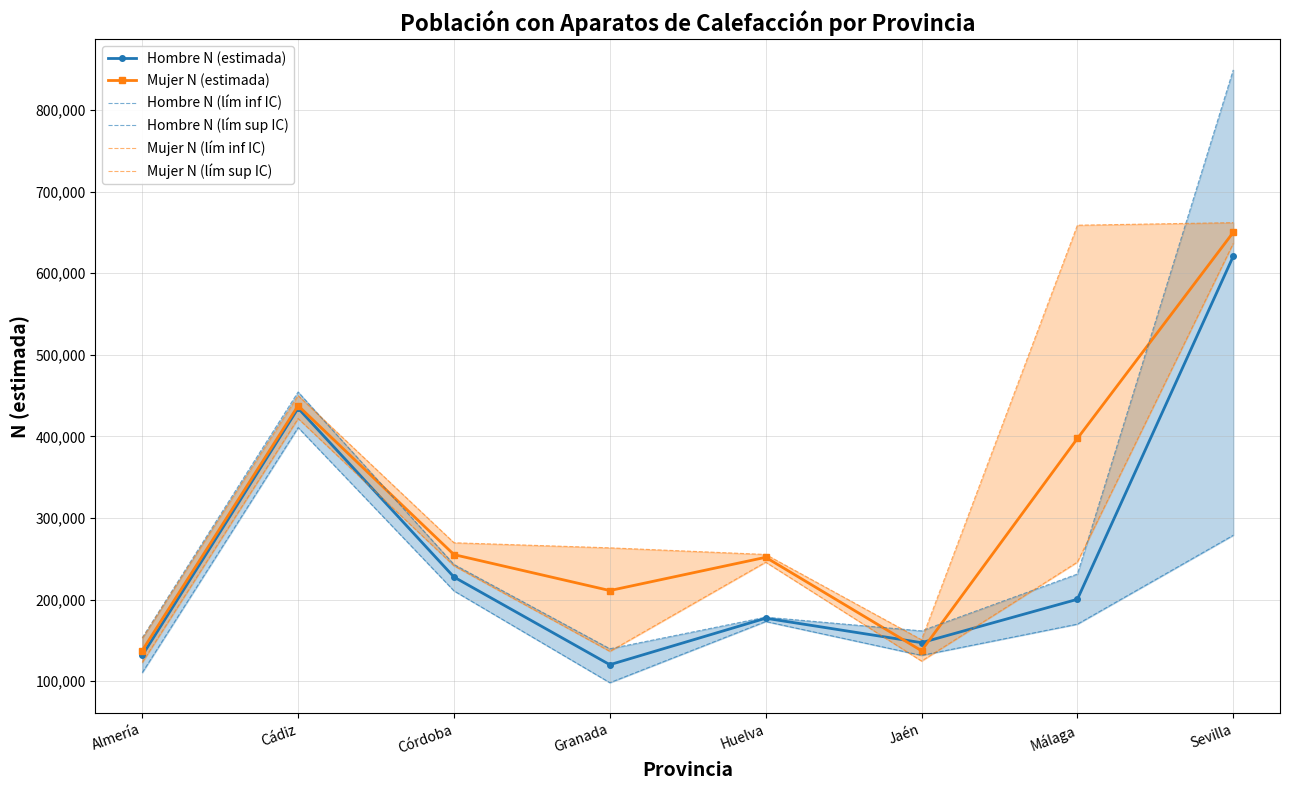

Where does the Hombre N (lím inf IC) series first go above 173030?

Cádiz